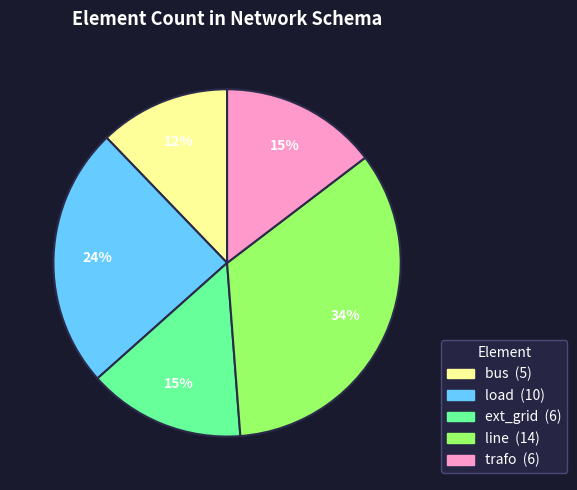

Combined, do line and trafo account for over 50%?

No